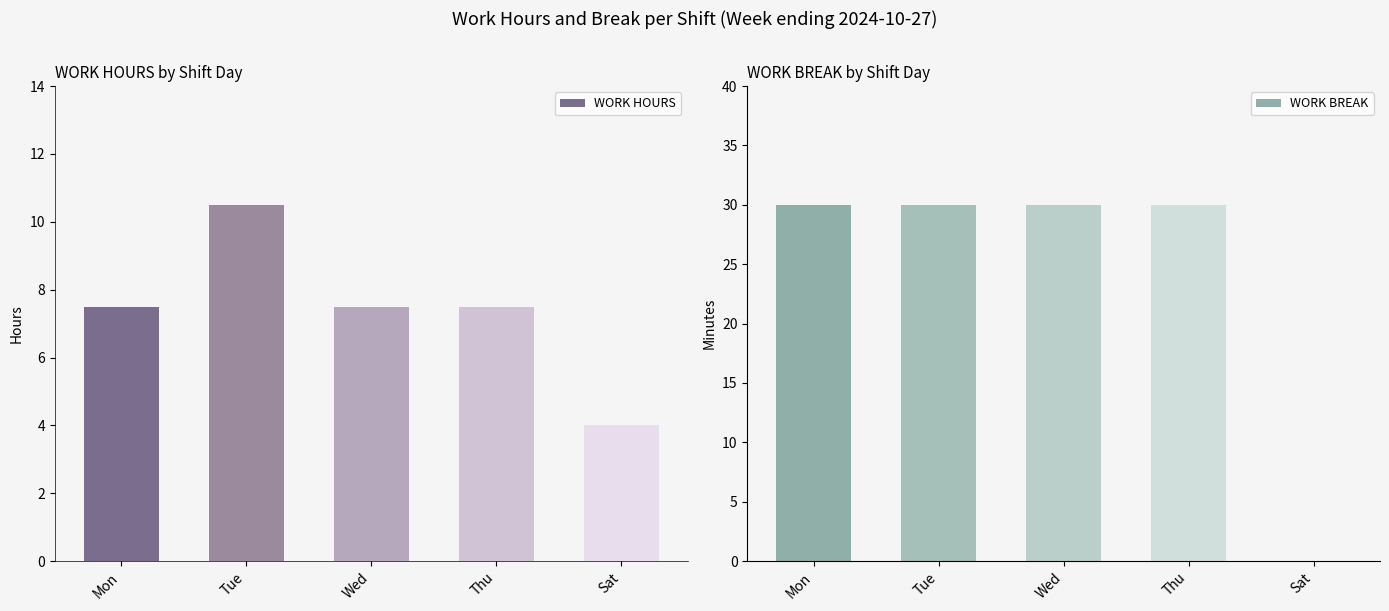

How many groups of bars are there?

5